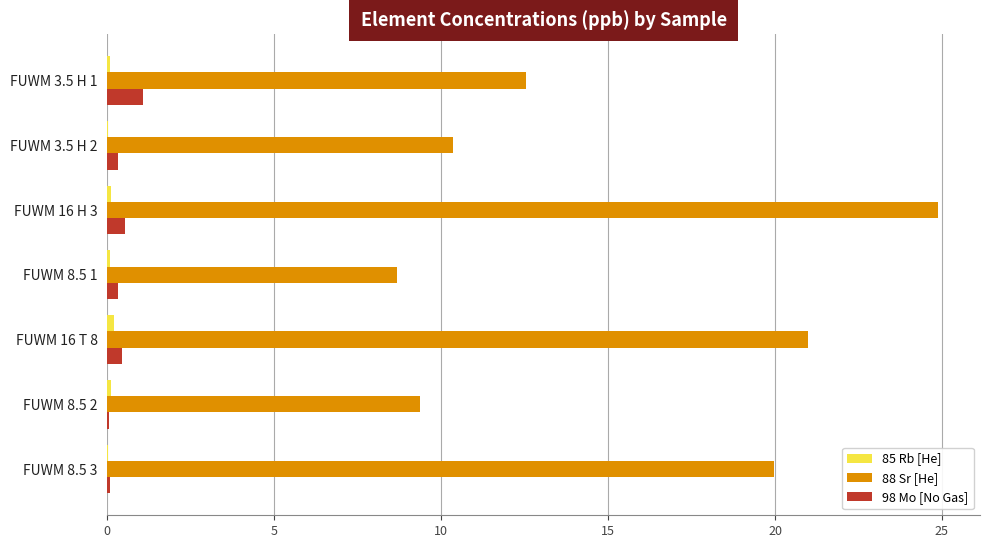

What is the greatest value displayed?

24.9